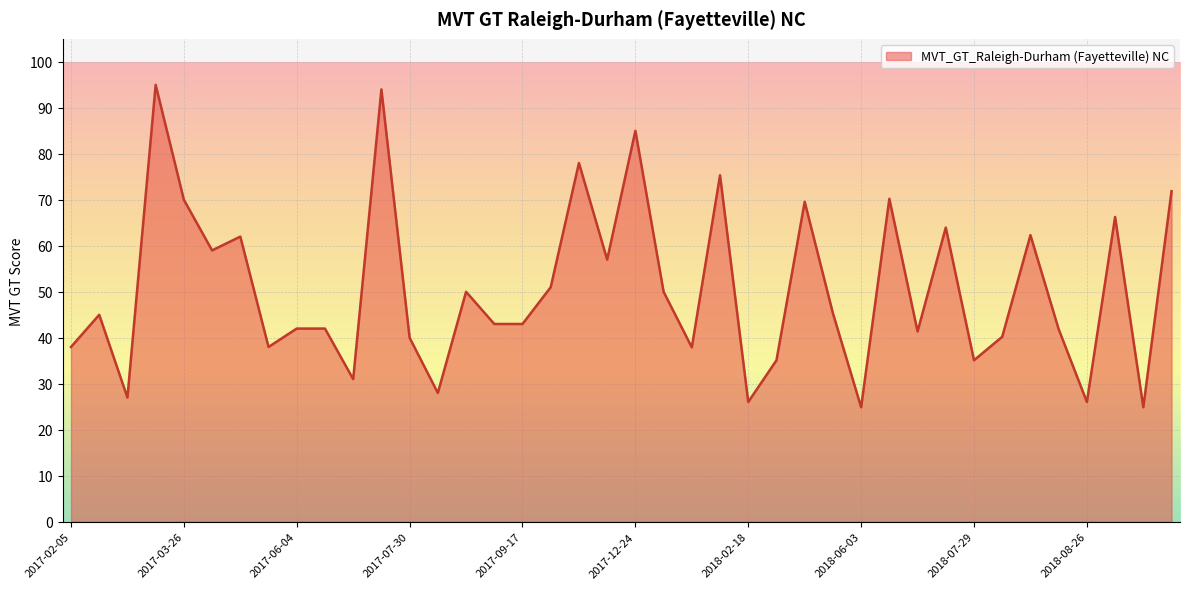

What is the smallest value displayed?

24.9